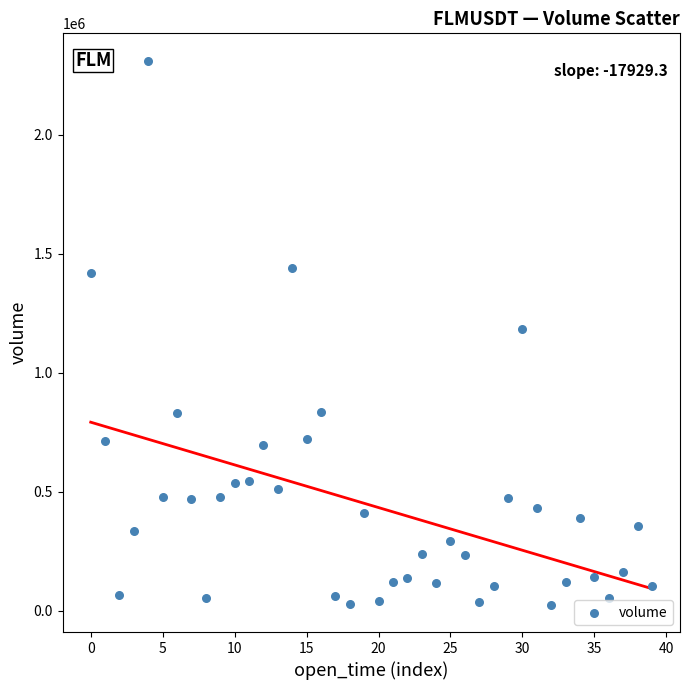

What is the range of Y values (max minus min)?

2286076